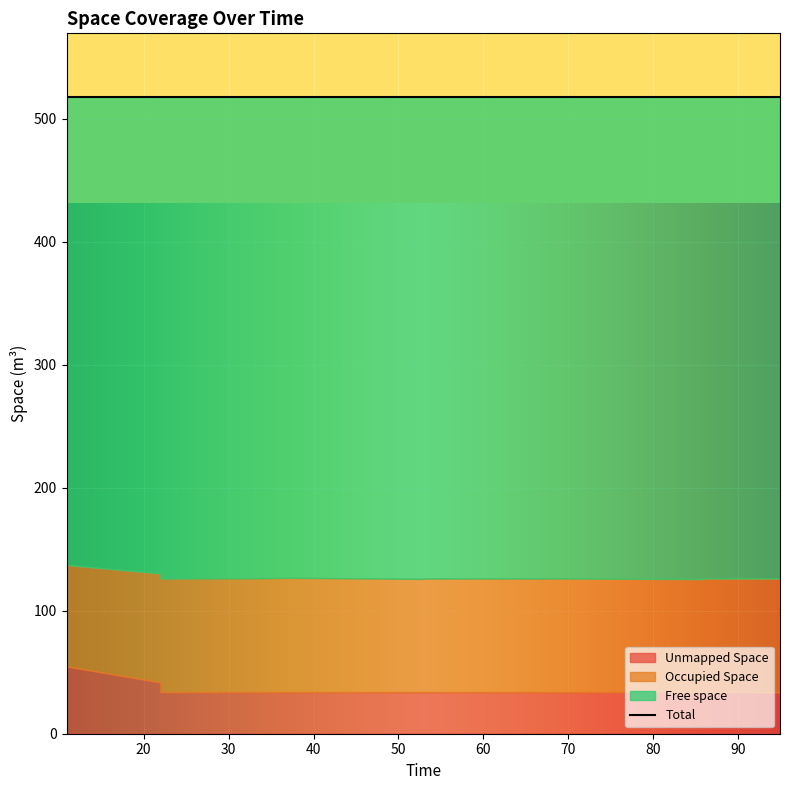

True or false: Occupied Space has a value of 59.7 at 15.

False